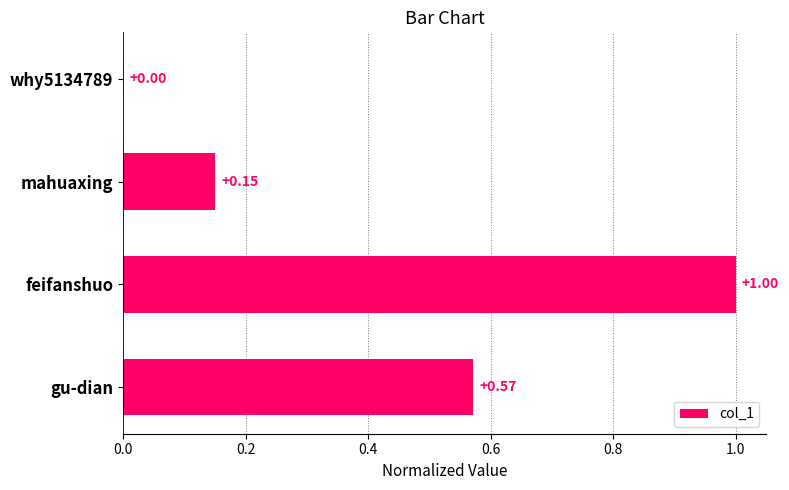

What is the sum of all values?

1.7